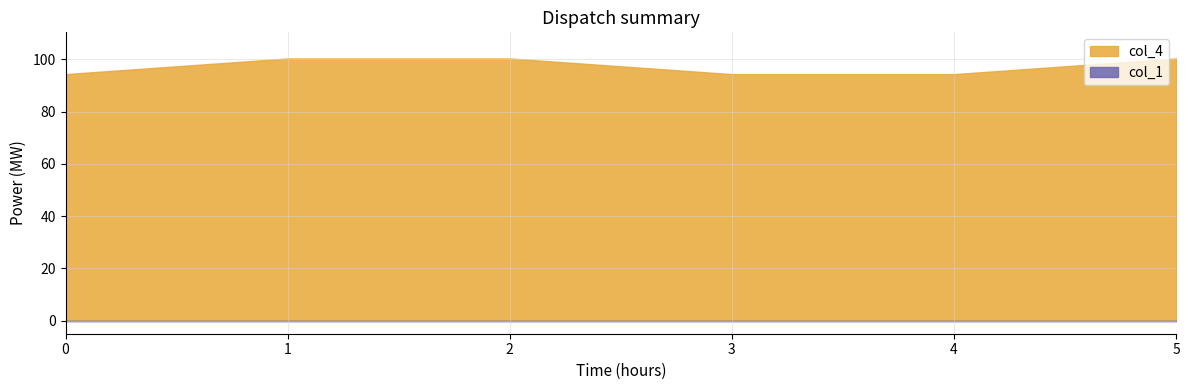

True or false: col_1 has more than 2 points higher than both neighbors.

False